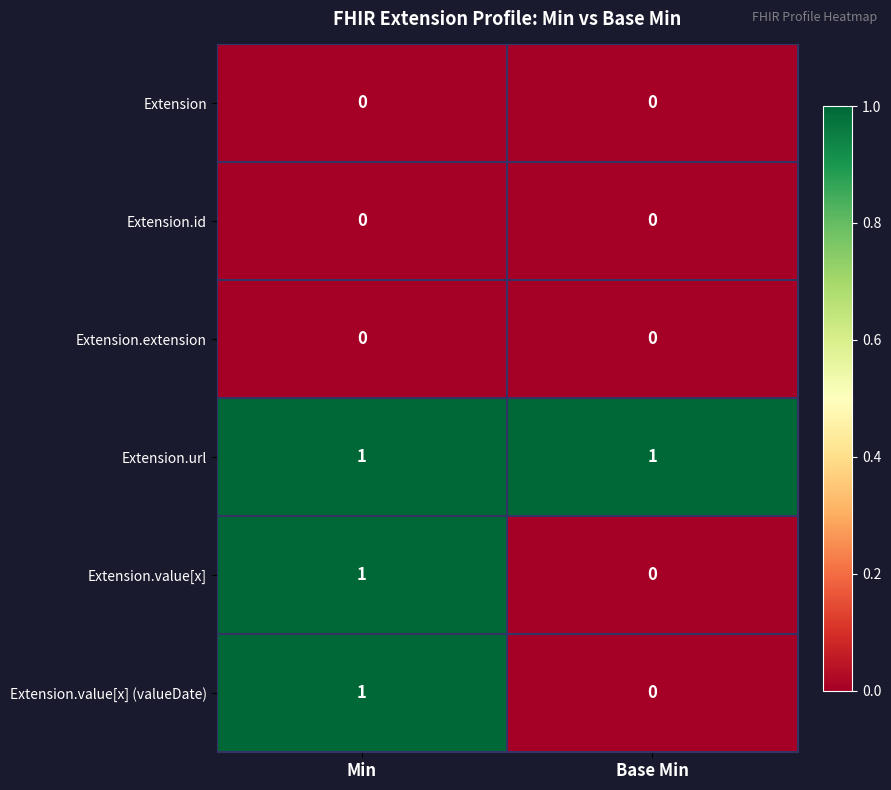

Reading right to left, extract all data points from this chart.

Extension: Base Min=0	Min=0
Extension.id: Base Min=0	Min=0
Extension.extension: Base Min=0	Min=0
Extension.url: Base Min=1	Min=1
Extension.value[x]: Base Min=0	Min=1
Extension.value[x] (valueDate): Base Min=0	Min=1